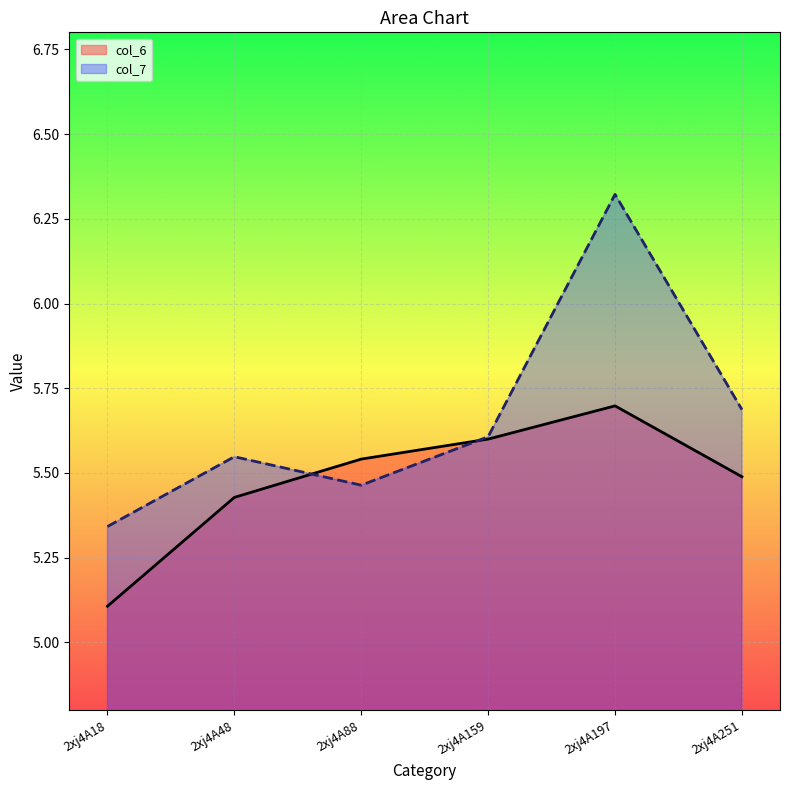

At 2xj4A159, list the series in order from smallest to largest.

col_6, col_7